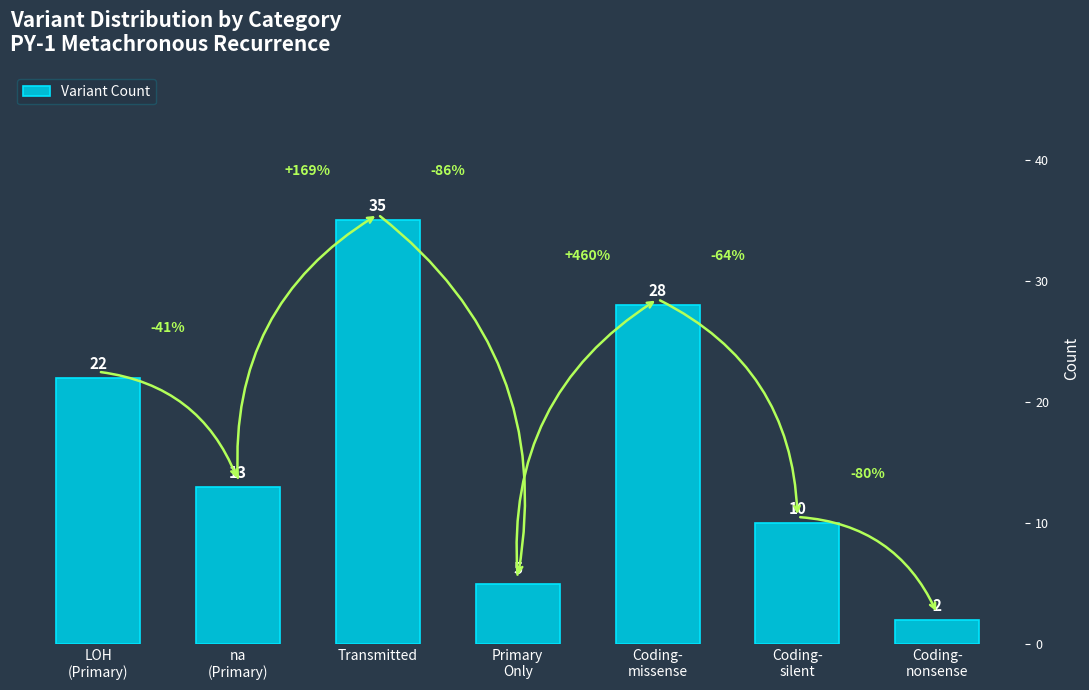

Reading right to left, list all the values displayed in this chart.

2	10	28	5	35	13	22